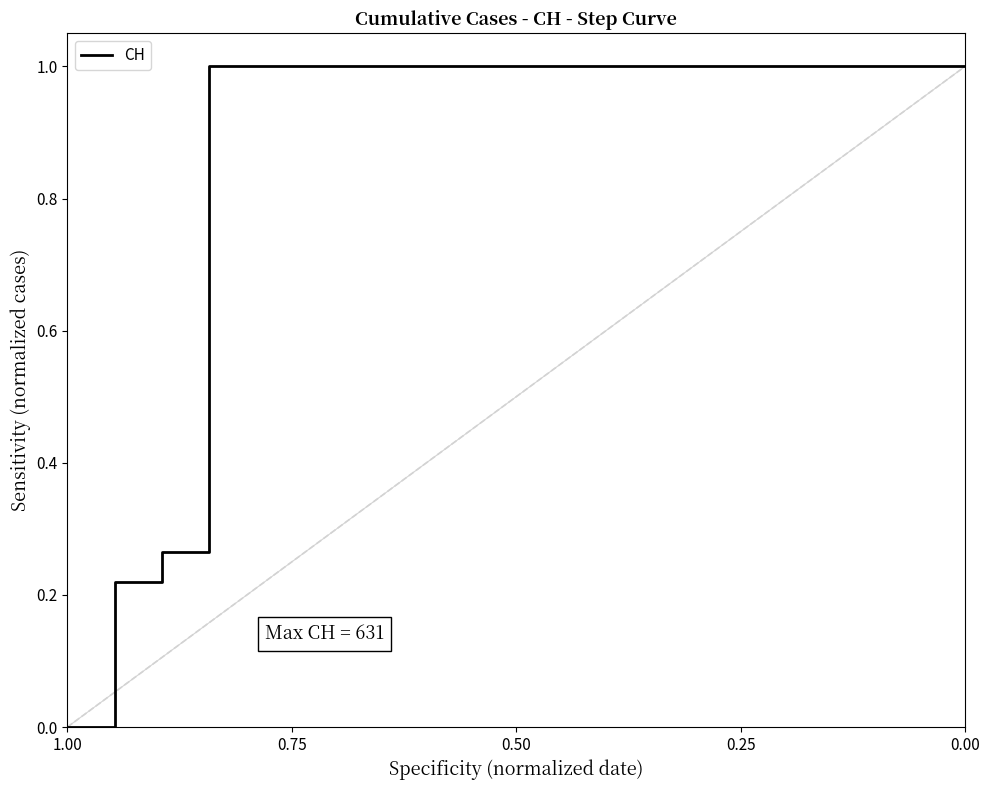

Reading left to right, transcribe all the data shown in this chart.

0.0	0.2	0.3	1.0	1.0	1.0	1.0	1.0	1.0	1.0	1.0	1.0	1.0	1.0	1.0	1.0	1.0	1.0	1.0	1.0